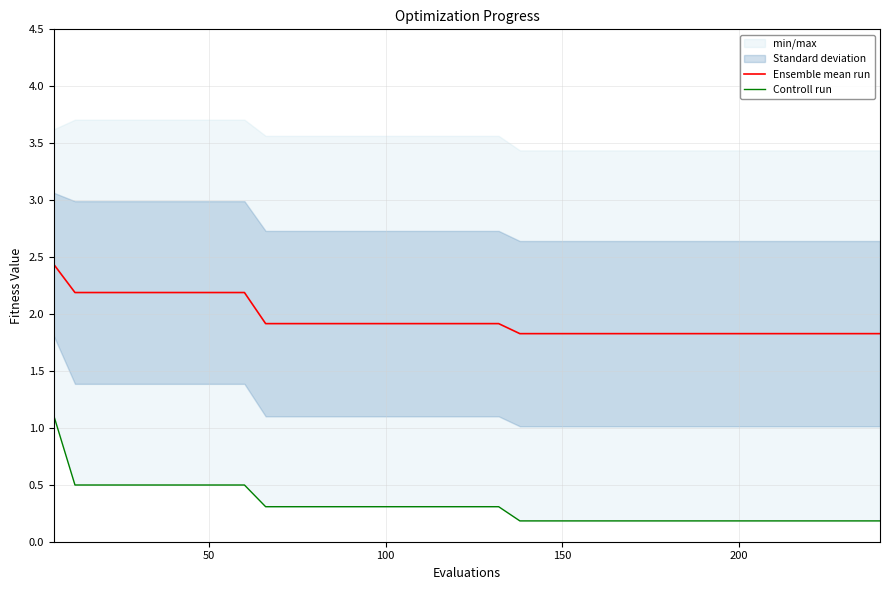

Reading right to left, transcribe all the data shown in this chart.

Ensemble mean run: 1.8	1.8	1.8	1.8	1.8	1.8	1.8	1.8	1.8	1.8	1.8	1.8	1.8	1.8	1.8	1.8	1.8	1.8	1.9	1.9	1.9	1.9	1.9	1.9	1.9	1.9	1.9	1.9	1.9	1.9	2.2	2.2	2.2	2.2	2.2	2.2	2.2	2.2	2.2	2.4
Controll run: 0.2	0.2	0.2	0.2	0.2	0.2	0.2	0.2	0.2	0.2	0.2	0.2	0.2	0.2	0.2	0.2	0.2	0.2	0.3	0.3	0.3	0.3	0.3	0.3	0.3	0.3	0.3	0.3	0.3	0.3	0.5	0.5	0.5	0.5	0.5	0.5	0.5	0.5	0.5	1.1